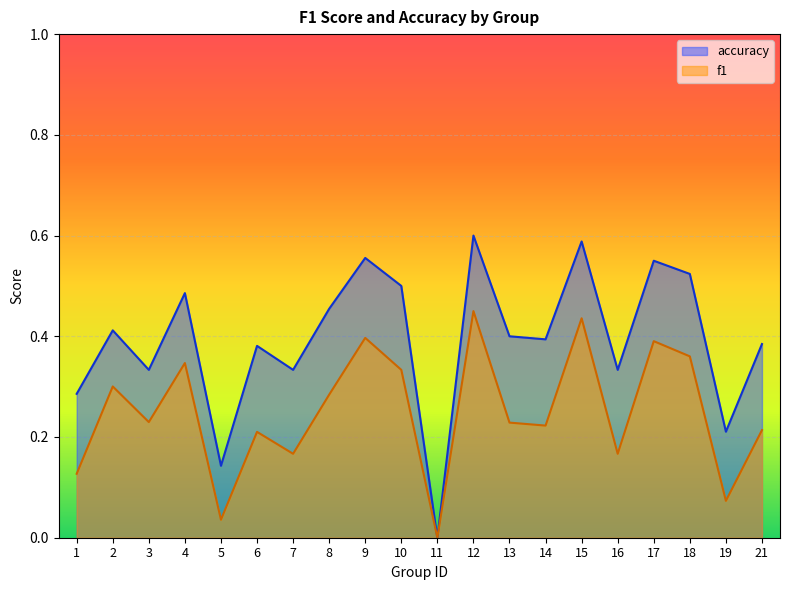

Which label corresponds to the largest value in the chart?

12